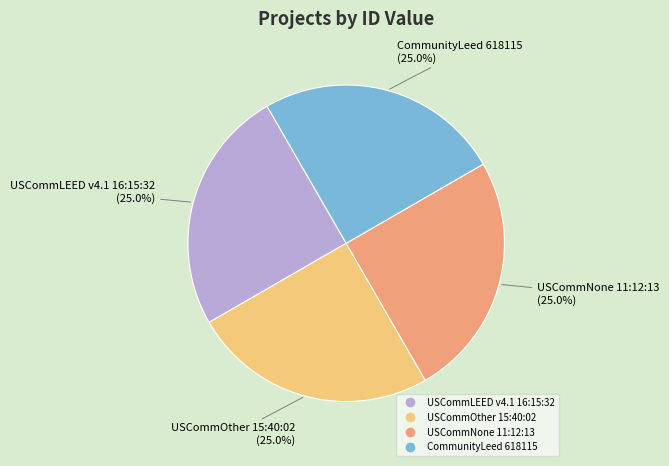

To the nearest percent, what is the average slice percentage?

25%